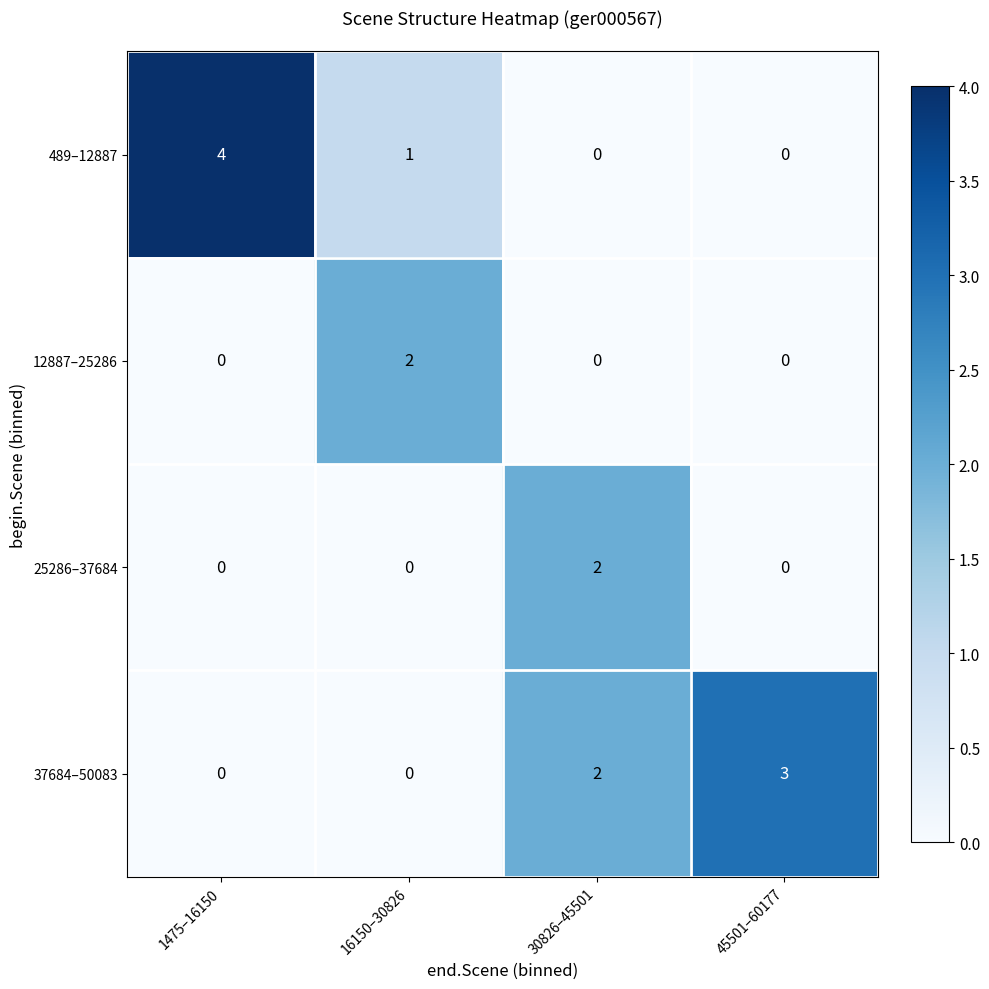

What is the total value across all series at 30826–45501?

4